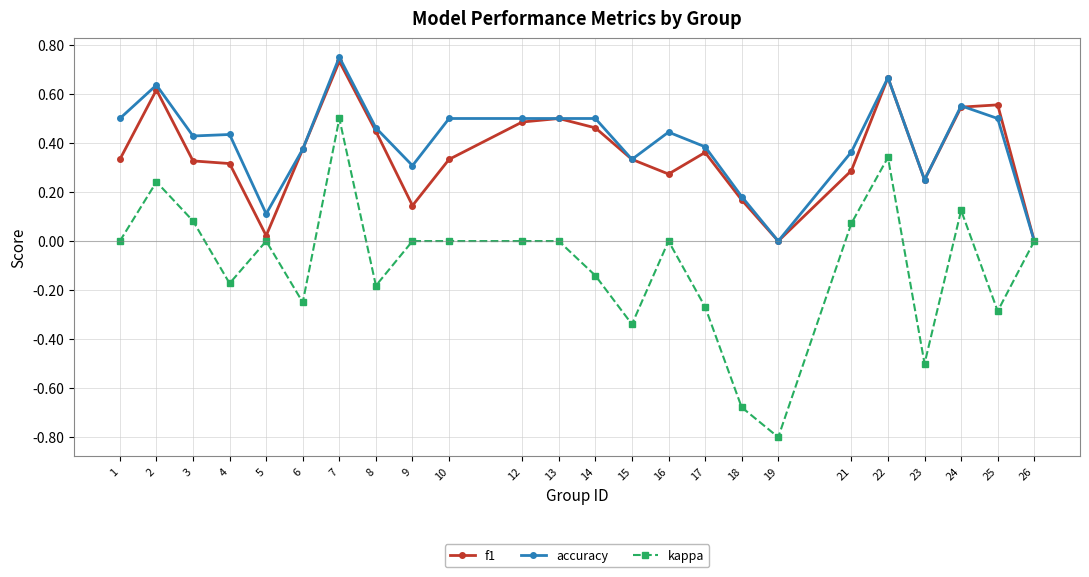

Which category has the lowest value in the kappa series?

19